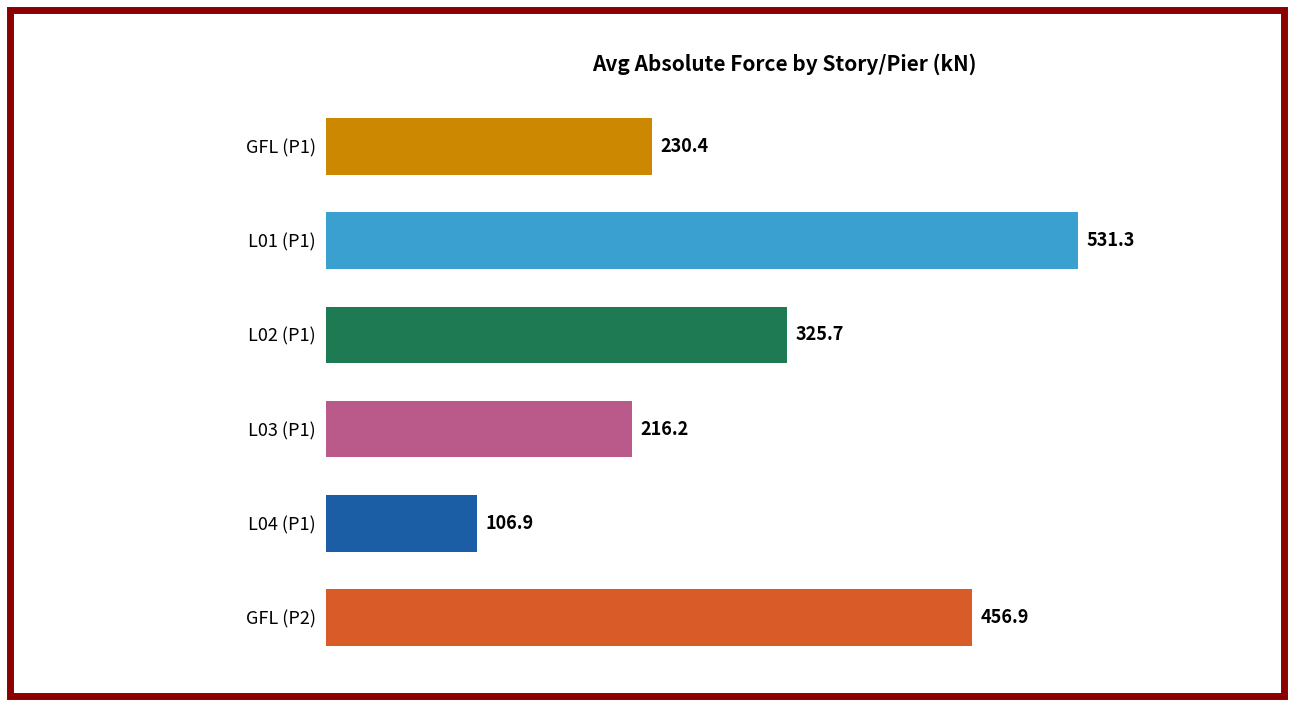

Reading top to bottom, extract all data points from this chart.

GFL (P1)=230.4	L01 (P1)=531.3	L02 (P1)=325.7	L03 (P1)=216.2	L04 (P1)=106.9	GFL (P2)=456.9